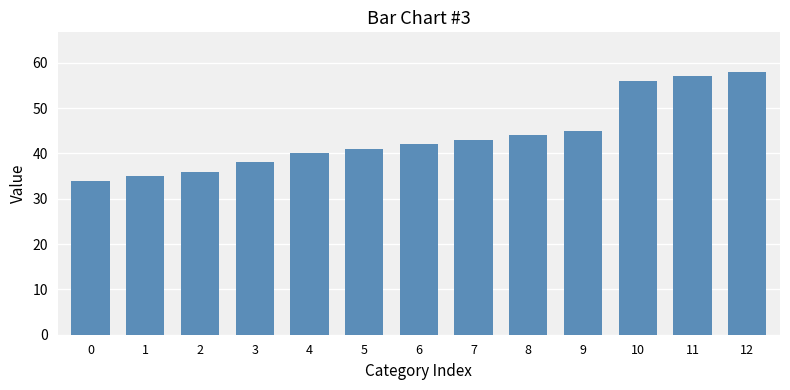

What is the difference between the maximum and minimum values?

24